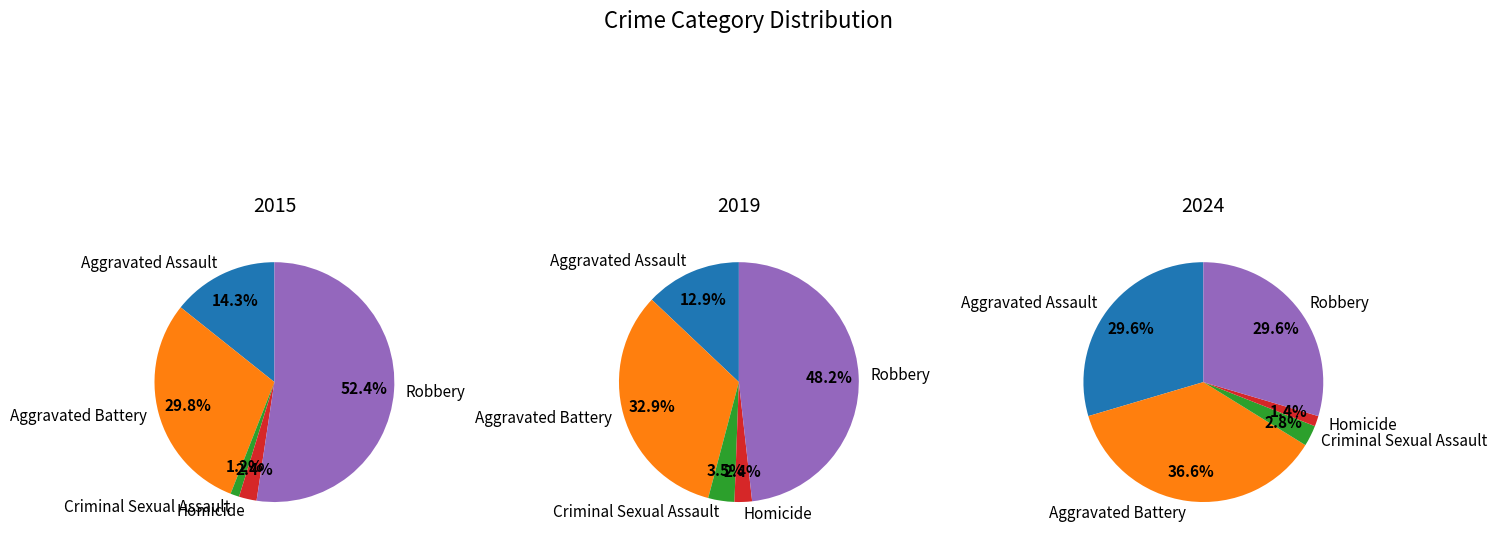

Combined, what portion of the pie is Homicide and Aggravated Assault?

16.7%